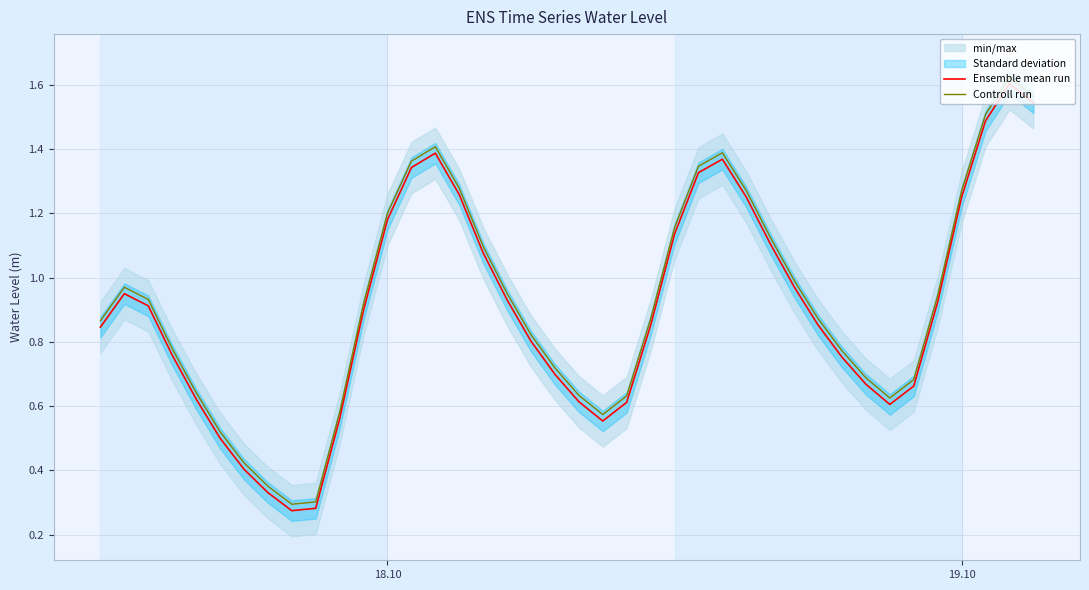

True or false: Ensemble mean run and Controll run cross at least once.

False